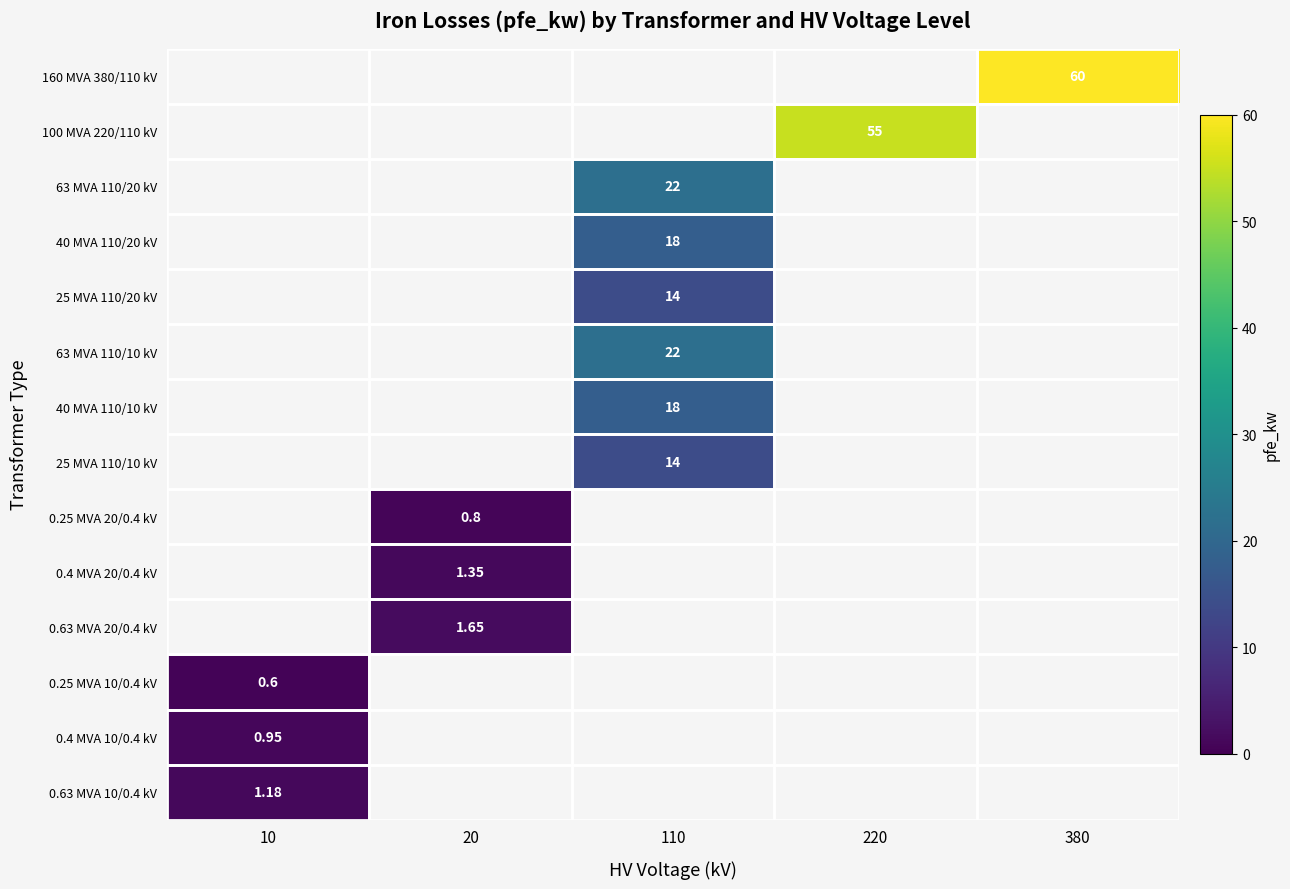

At which label does 0.63 MVA 20/0.4 kV reach its peak?

20